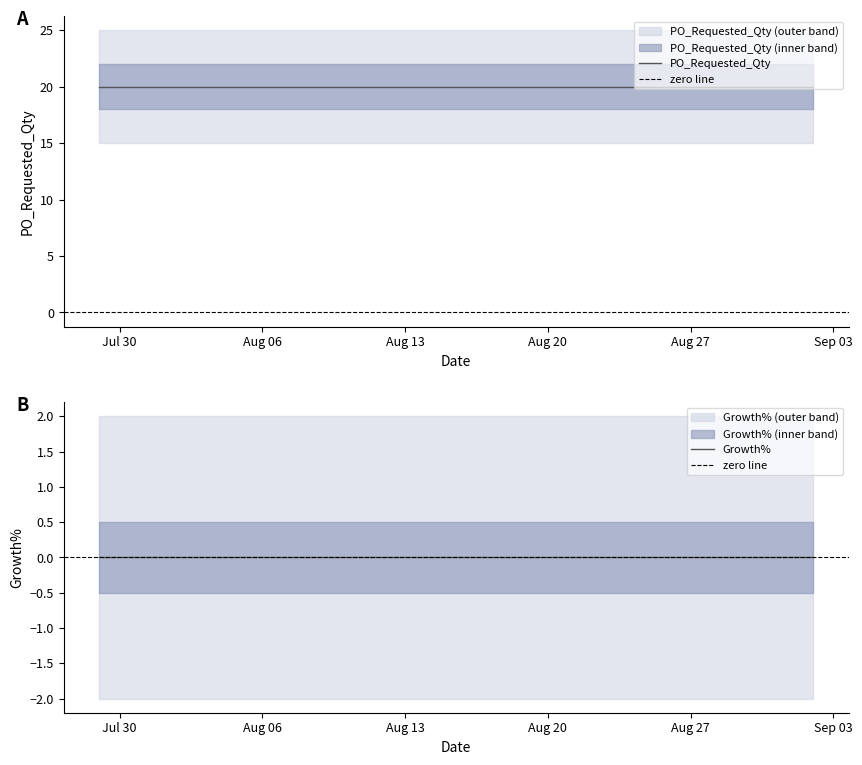

What is the sum of all PO_Requested_Qty values?

80